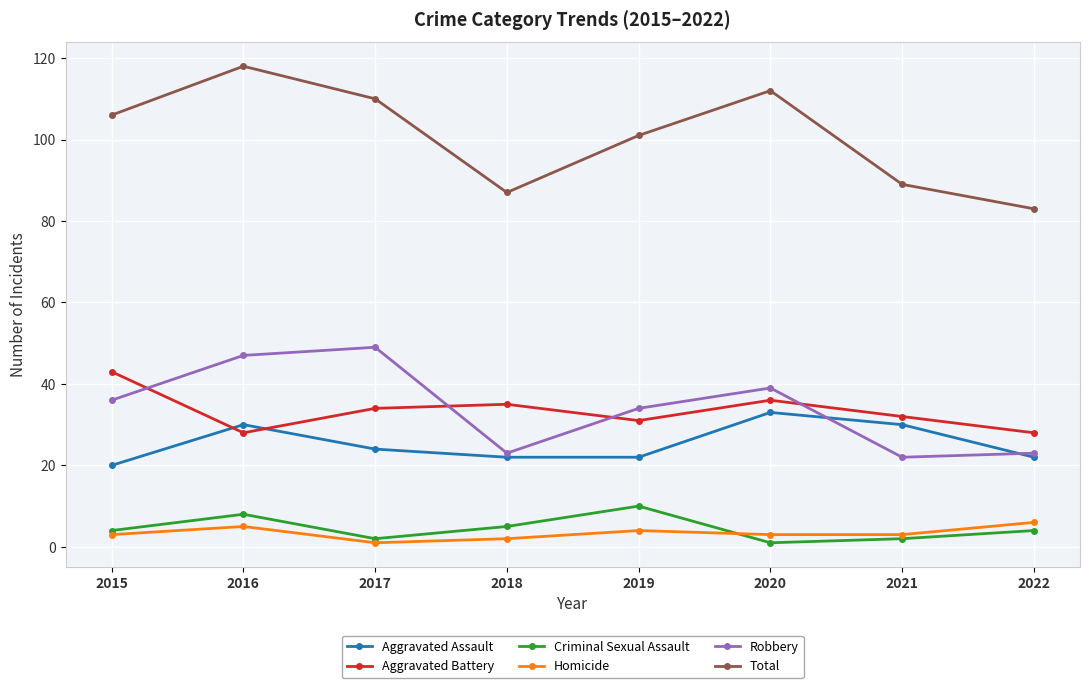

Reading left to right, what are all the values shown in this chart?

Aggravated Assault: 20	30	24	22	22	33	30	22
Aggravated Battery: 43	28	34	35	31	36	32	28
Criminal Sexual Assault: 4	8	2	5	10	1	2	4
Homicide: 3	5	1	2	4	3	3	6
Robbery: 36	47	49	23	34	39	22	23
Total: 106	118	110	87	101	112	89	83